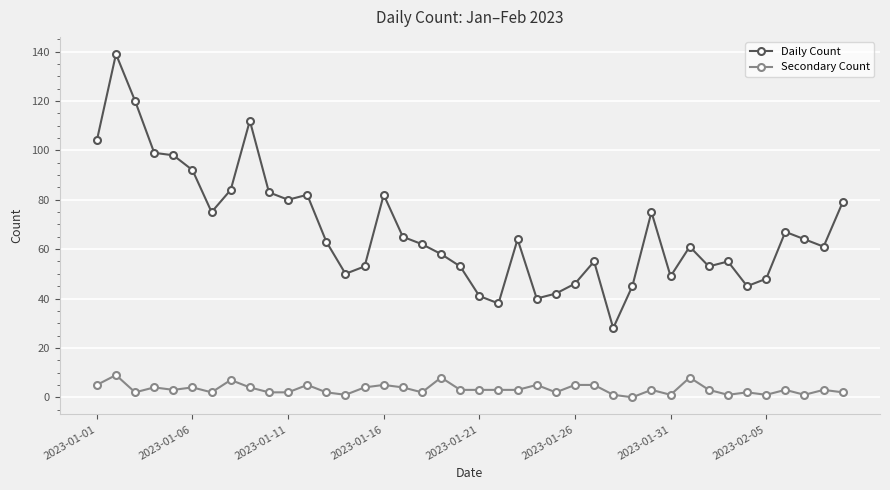

True or false: Secondary Count and Daily Count cross at least once.

False